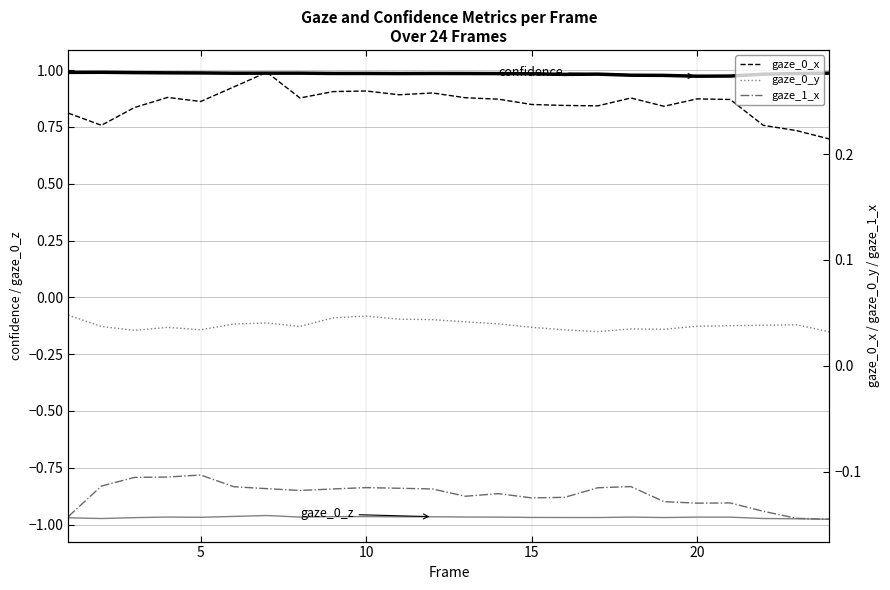

True or false: gaze_0_y and gaze_1_x cross at least once.

False